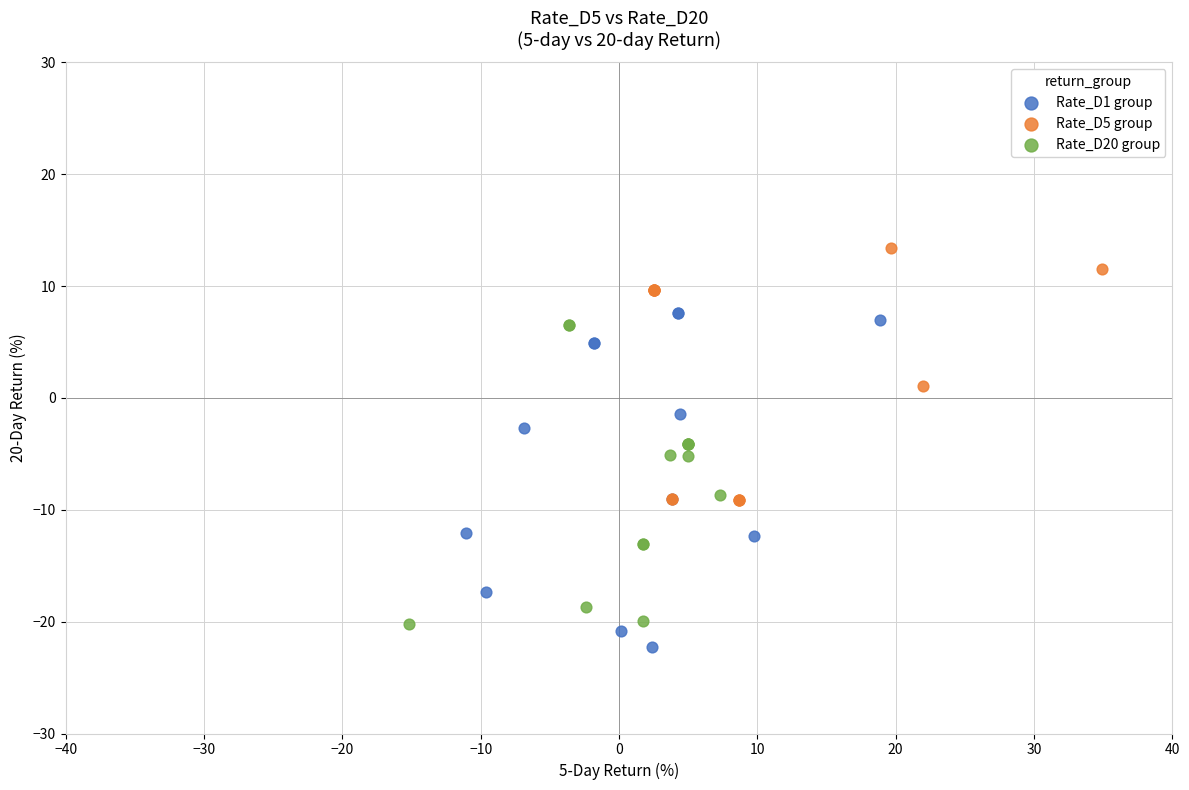

Which series contains the highest Y value?

Rate_D5 group